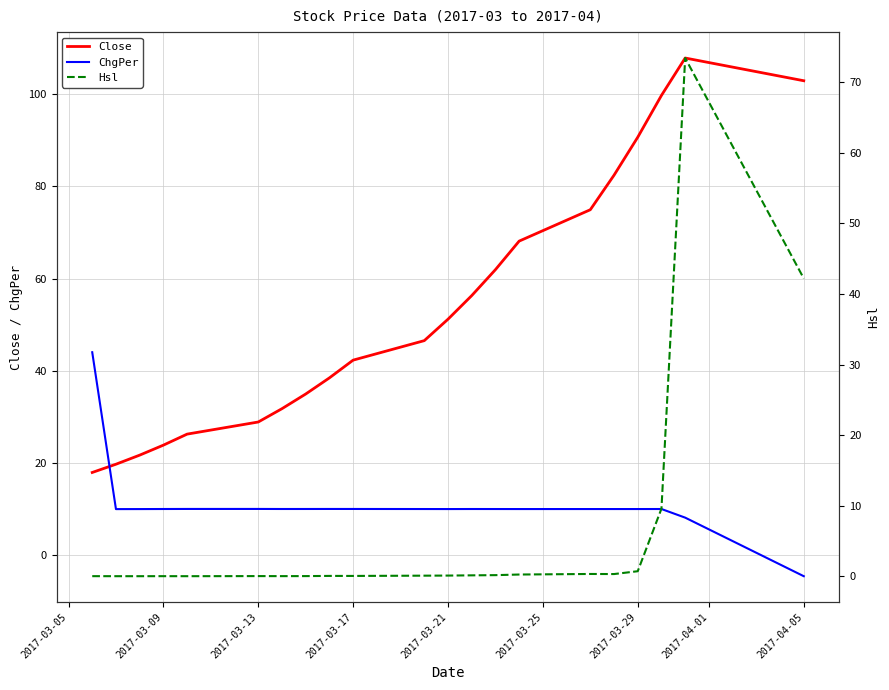

How many times do ChgPer and Close cross each other?

1